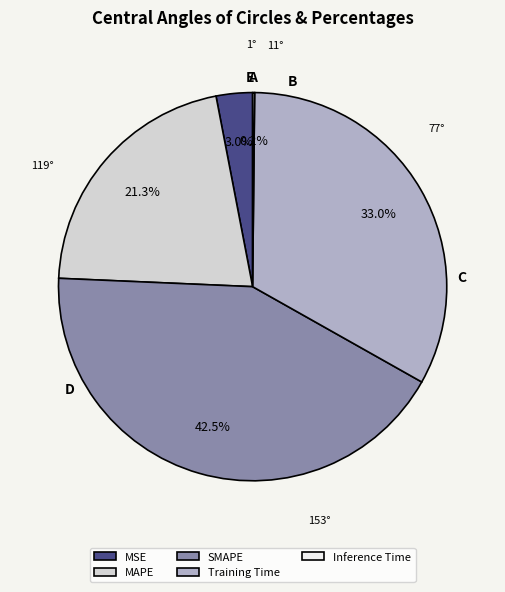

To the nearest percent, what portion does MAPE represent?

21%